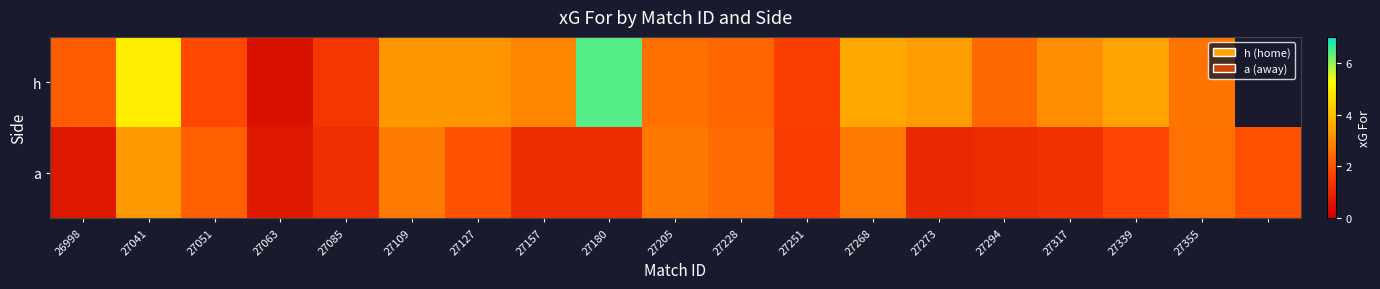

Which series changed the most between 27251 and 27339?

h